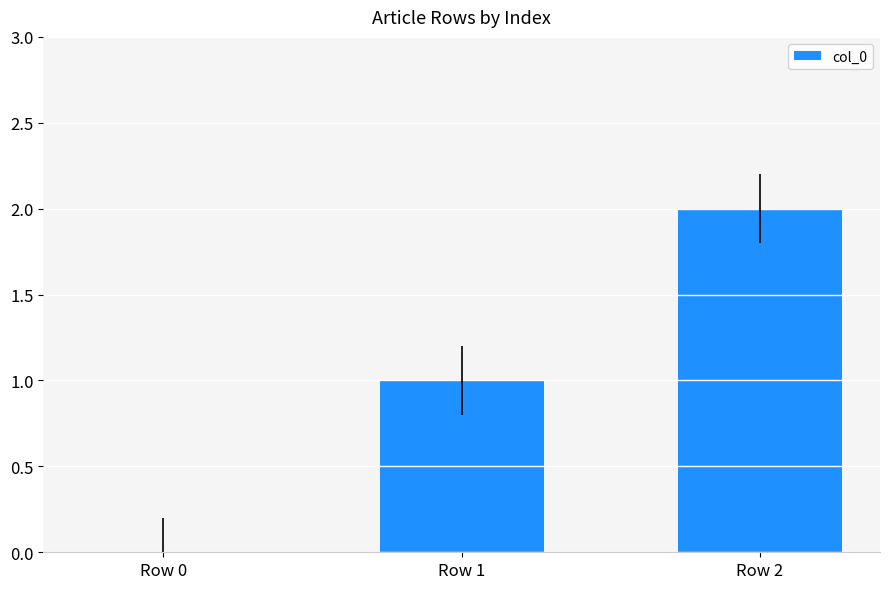

Does the chart contain stacked bars?

No